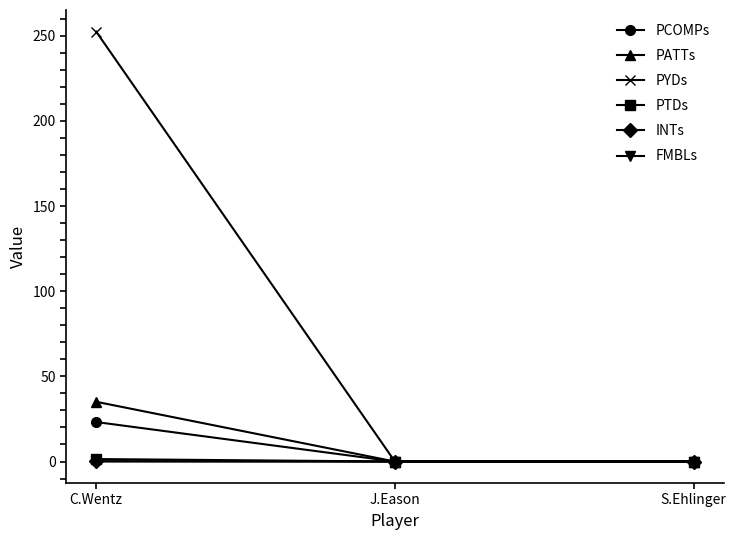

What is the average value of the PATTs series?

11.7